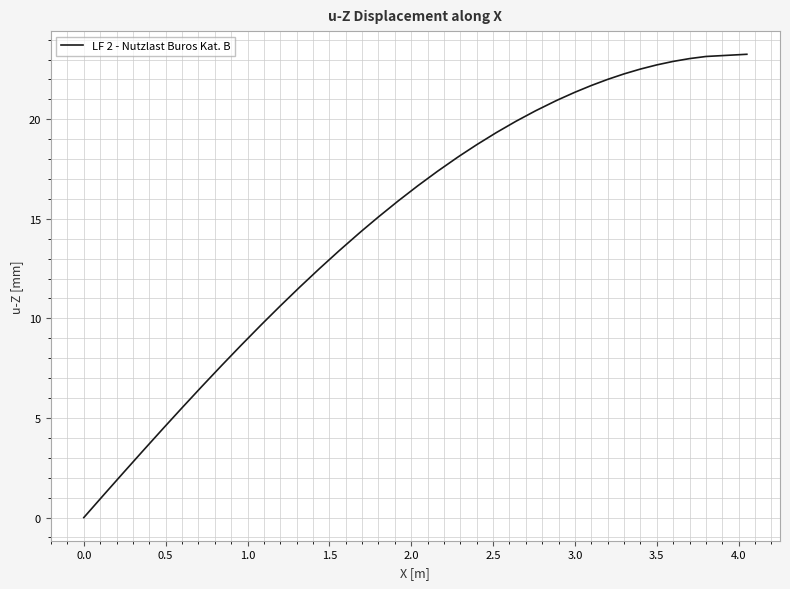

What is the maximum value shown in the chart?

23.3